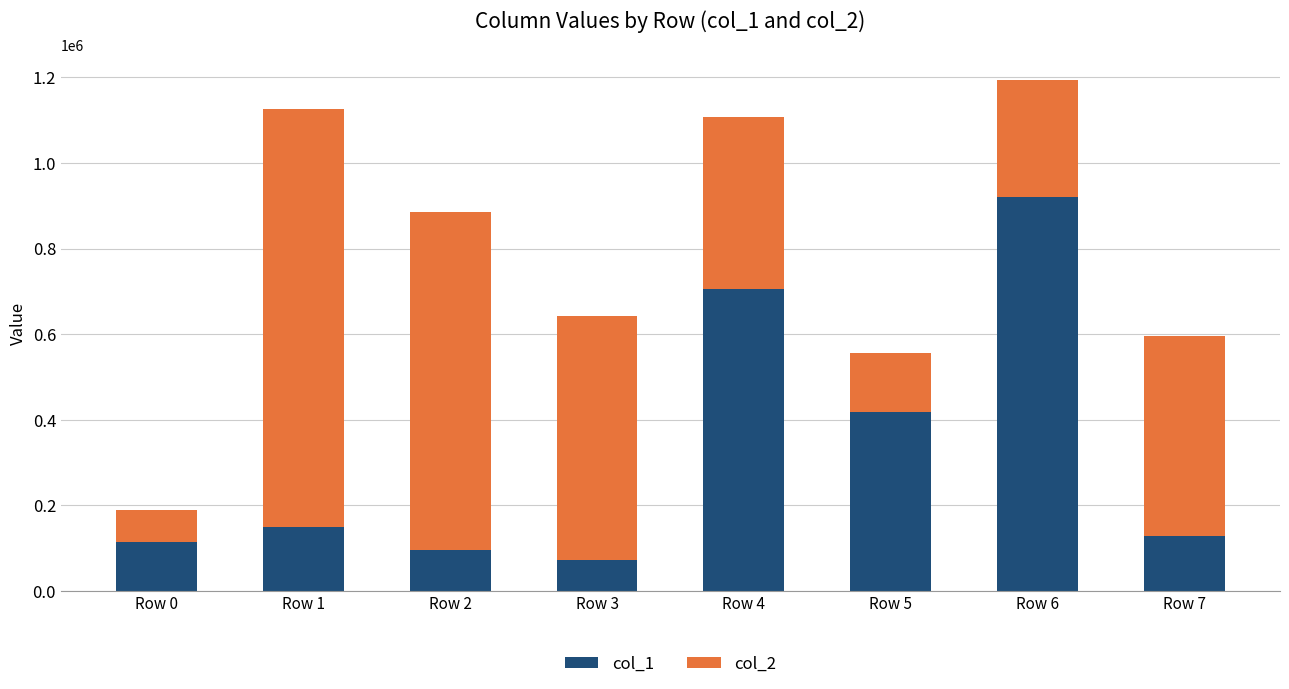

The col_1 series shows 225158 at Row 7. True or false?

False